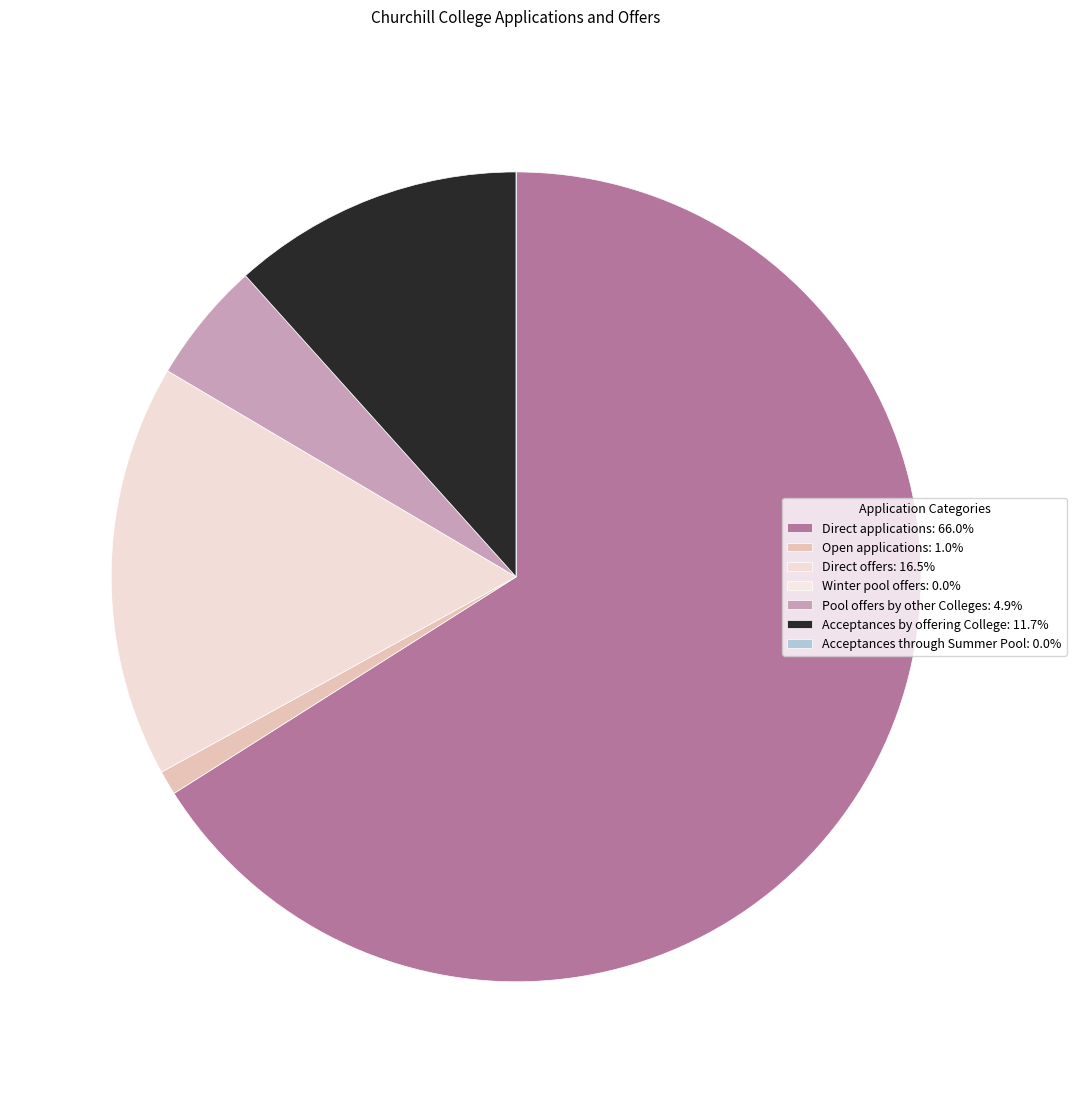

Does Acceptances by offering College represent more than half of the total?

No